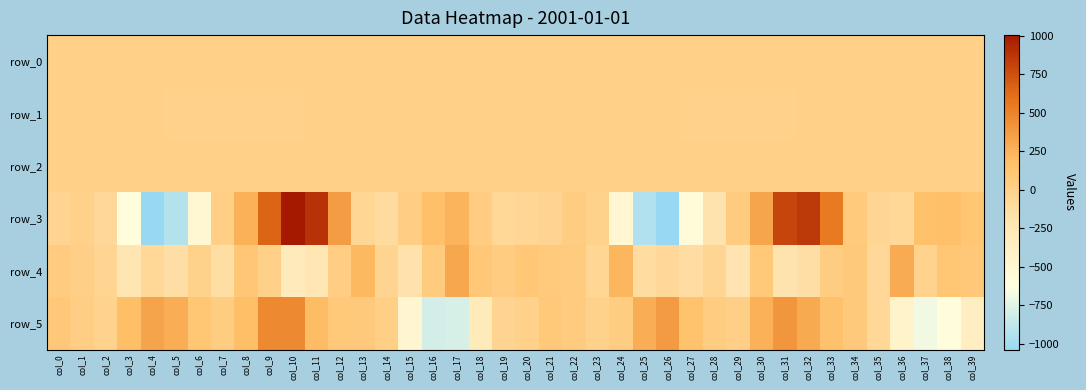

Is it true that row_2 equals 1.0 at col_17?

True